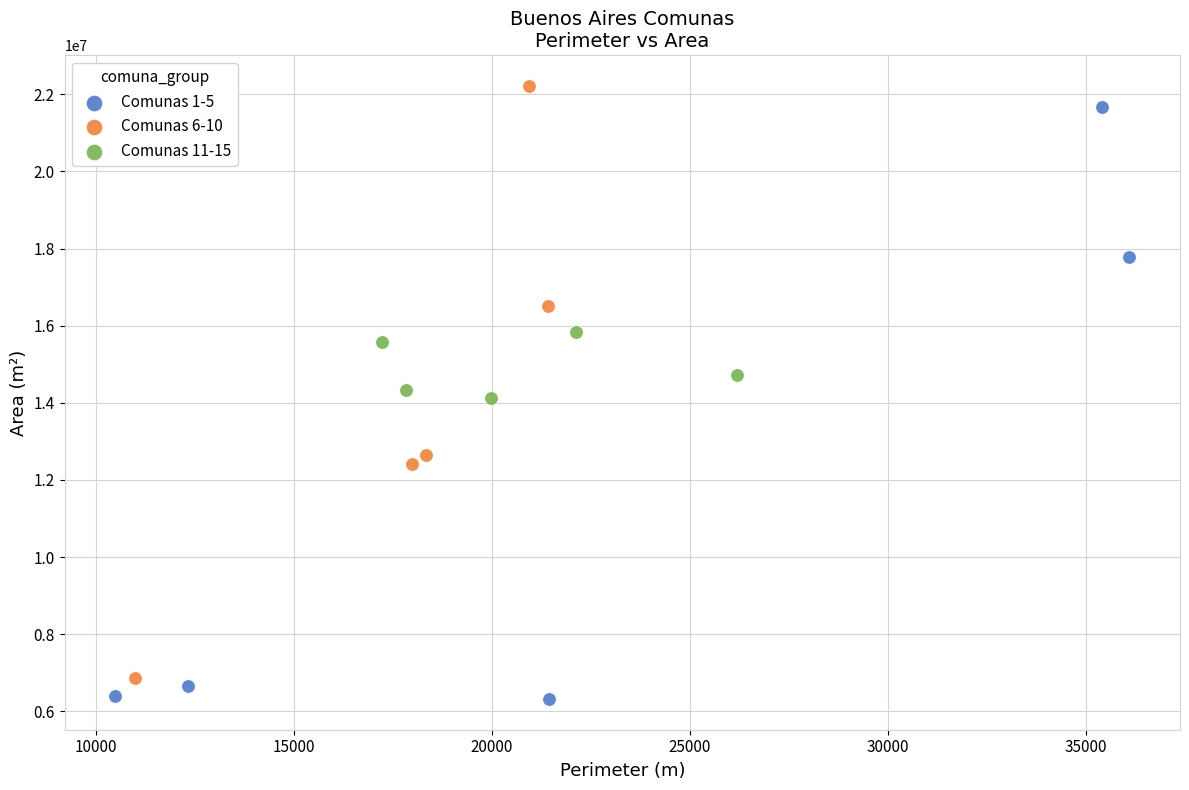

What are all the series names shown in the legend?

Comunas 1-5, Comunas 6-10, Comunas 11-15